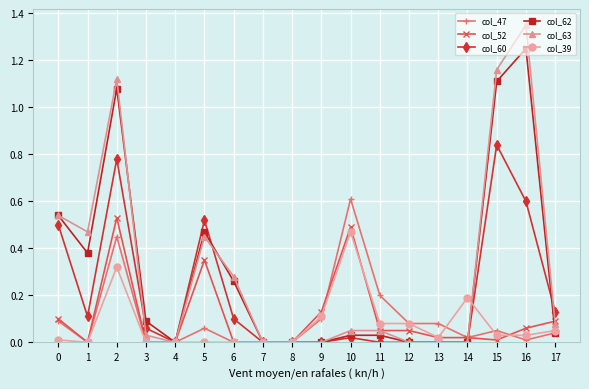

True or false: col_63 has more than 2 interior local peaks.

True